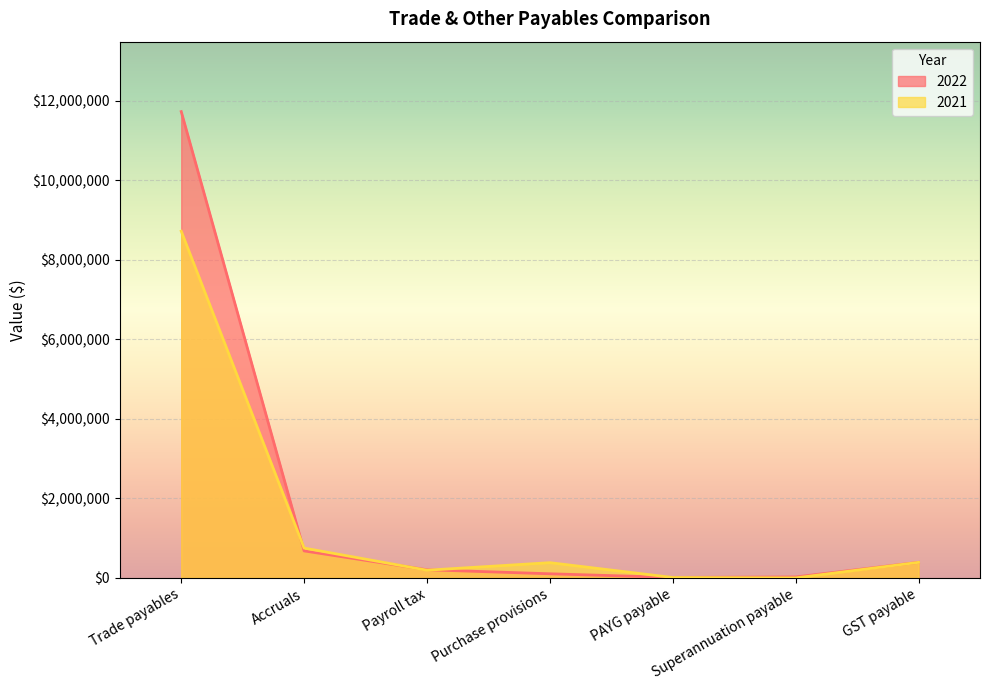

Is it true that 2021 equals 390872 at GST payable?

True